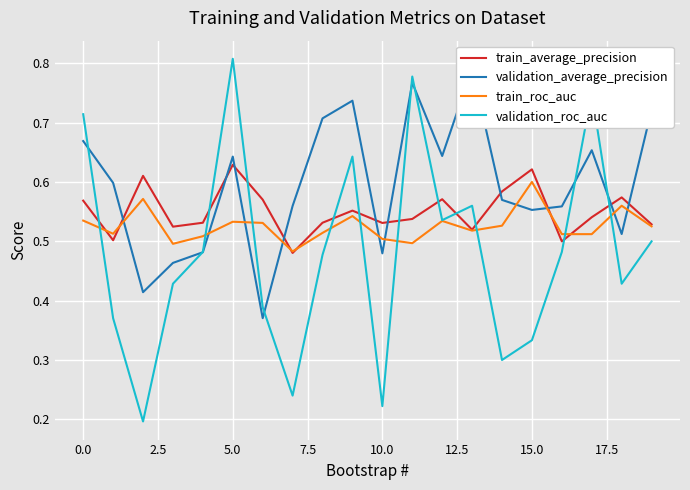

Reading right to left, extract all data points from this chart.

train_average_precision: 0.5	0.6	0.5	0.5	0.6	0.6	0.5	0.6	0.5	0.5	0.6	0.5	0.5	0.6	0.6	0.5	0.5	0.6	0.5	0.6
validation_average_precision: 0.7	0.5	0.7	0.6	0.6	0.6	0.8	0.6	0.8	0.5	0.7	0.7	0.6	0.4	0.6	0.5	0.5	0.4	0.6	0.7
train_roc_auc: 0.5	0.6	0.5	0.5	0.6	0.5	0.5	0.5	0.5	0.5	0.5	0.5	0.5	0.5	0.5	0.5	0.5	0.6	0.5	0.5
validation_roc_auc: 0.5	0.4	0.8	0.5	0.3	0.3	0.6	0.5	0.8	0.2	0.6	0.5	0.2	0.4	0.8	0.5	0.4	0.2	0.4	0.7